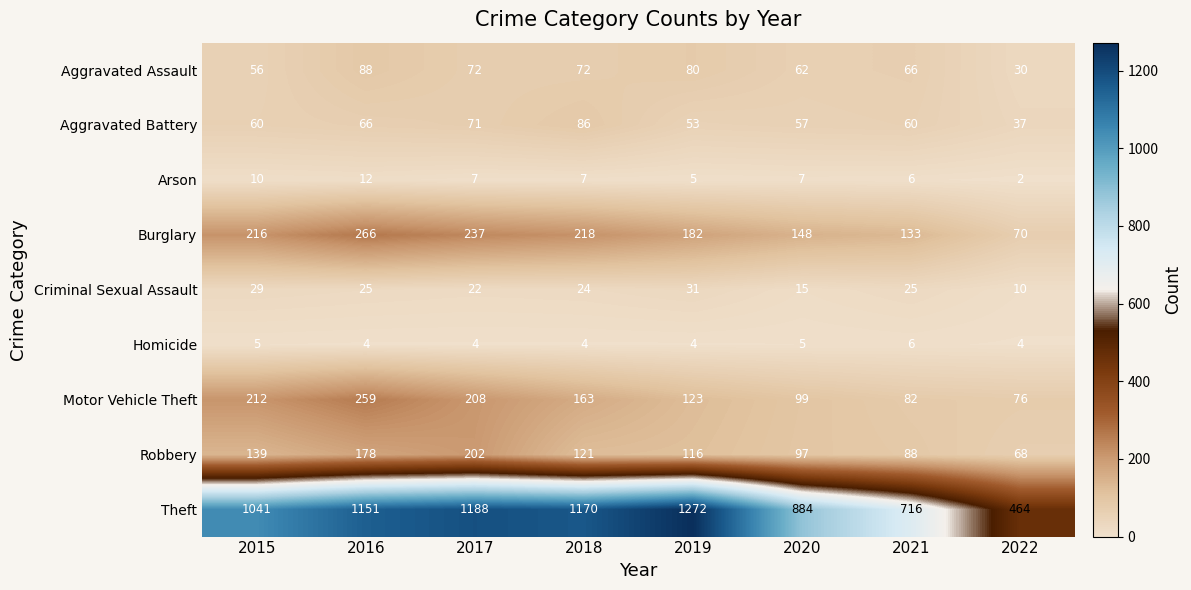

At which category is the sum across all series the highest?

2016